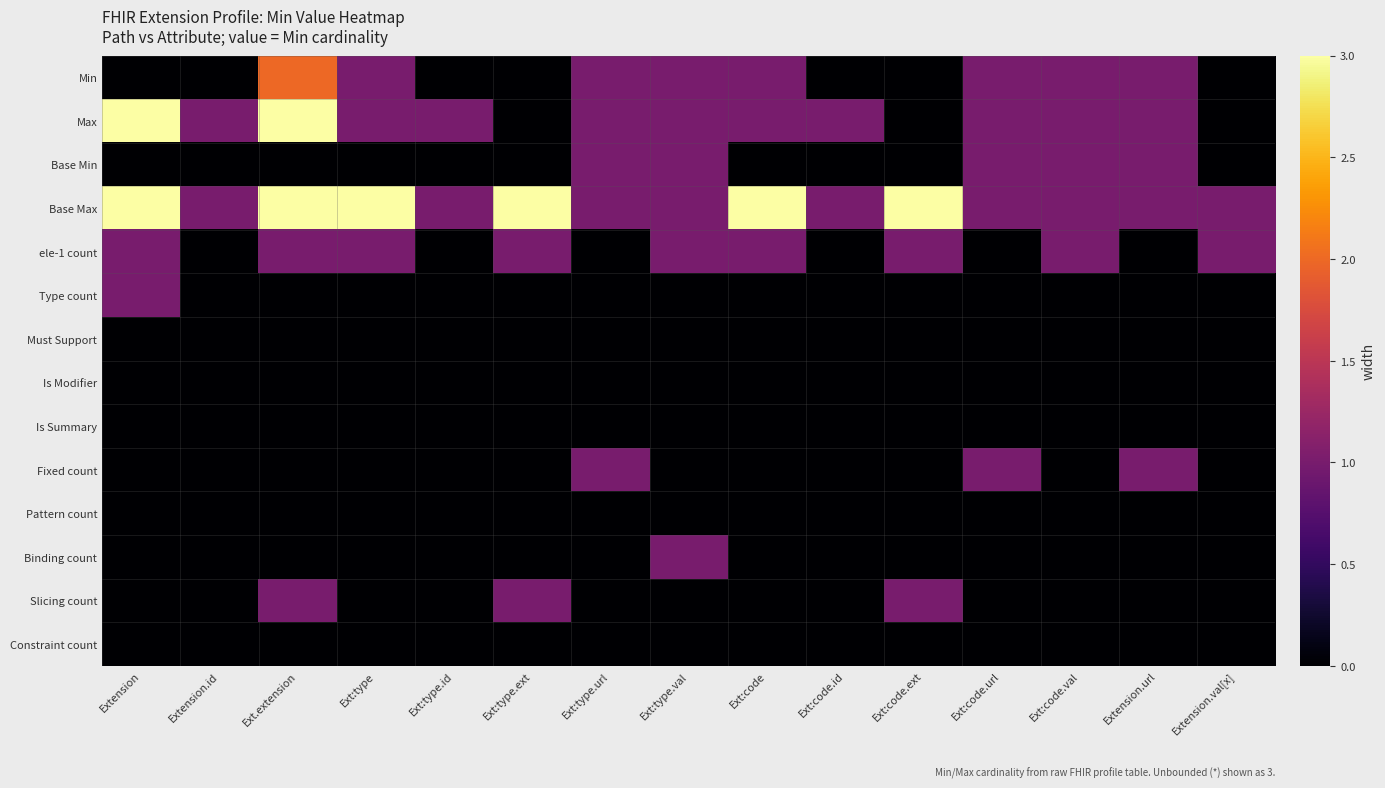

How many distinct data groups are displayed?

14